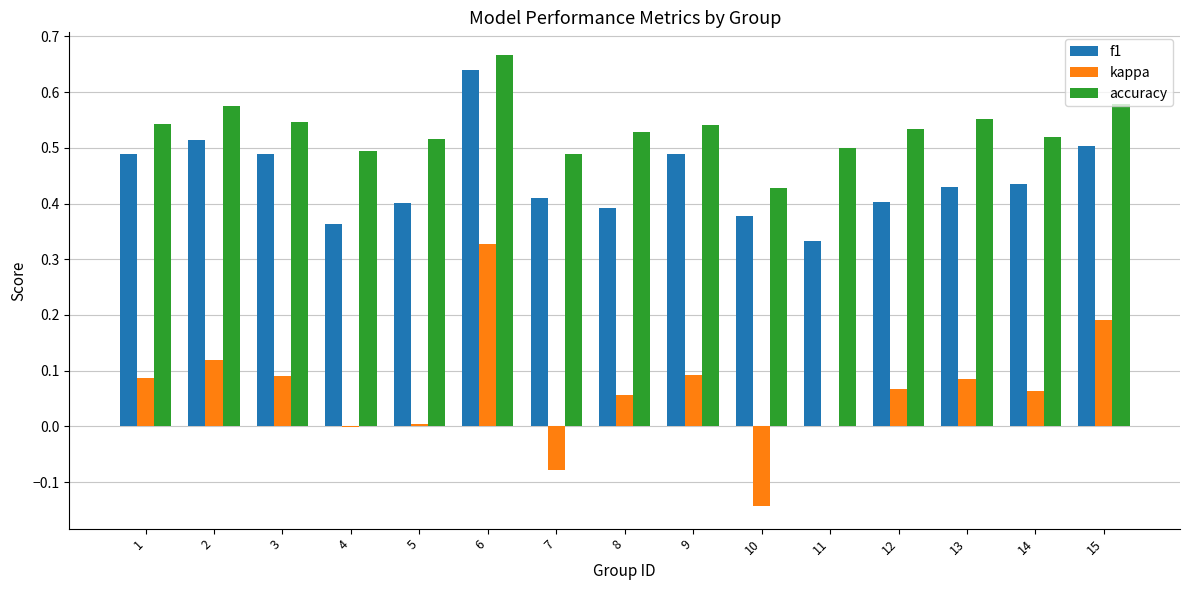

At which category is the sum across all series the highest?

6